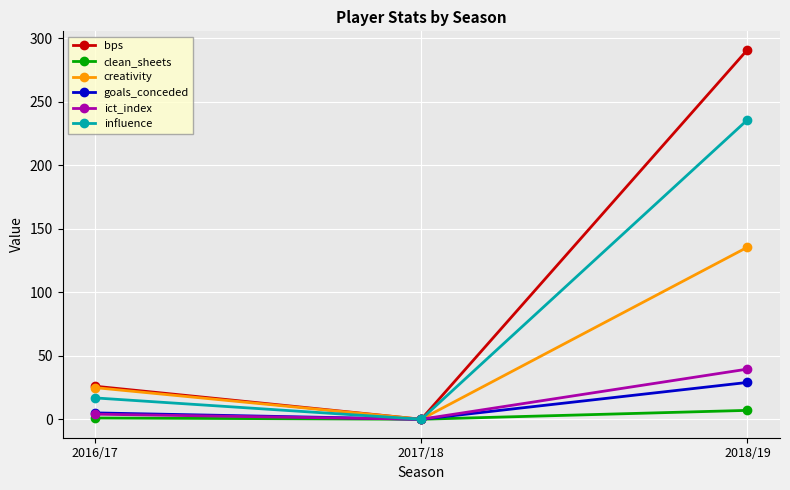

Rank the series by their maximum value, from lowest to highest.

clean_sheets, goals_conceded, ict_index, creativity, influence, bps